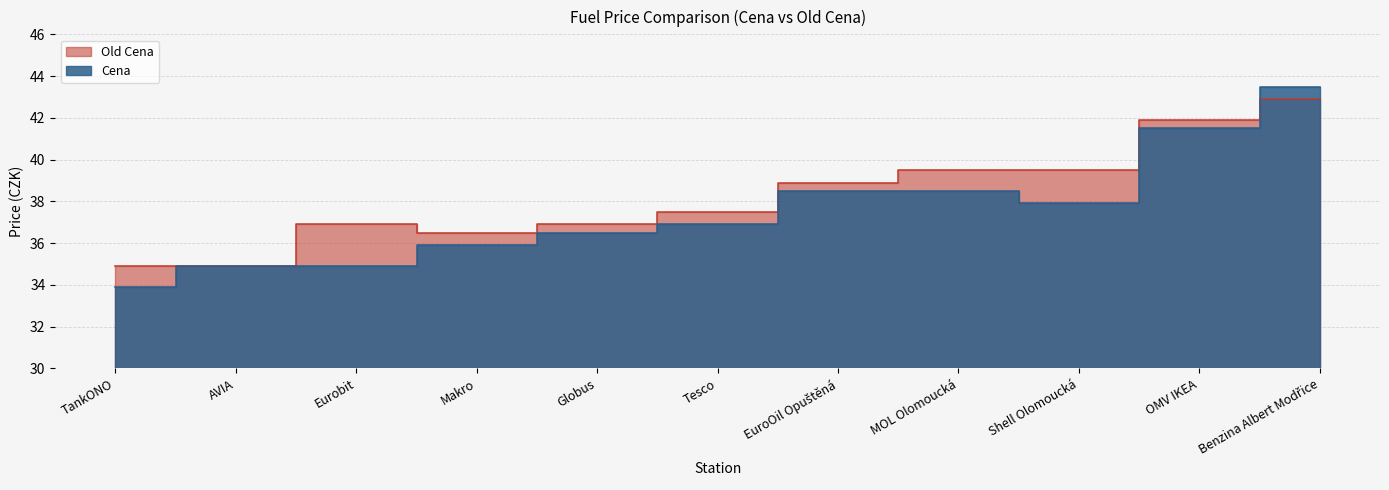

What is the label of the 7th point from the left?

EuroOil Opuštěná